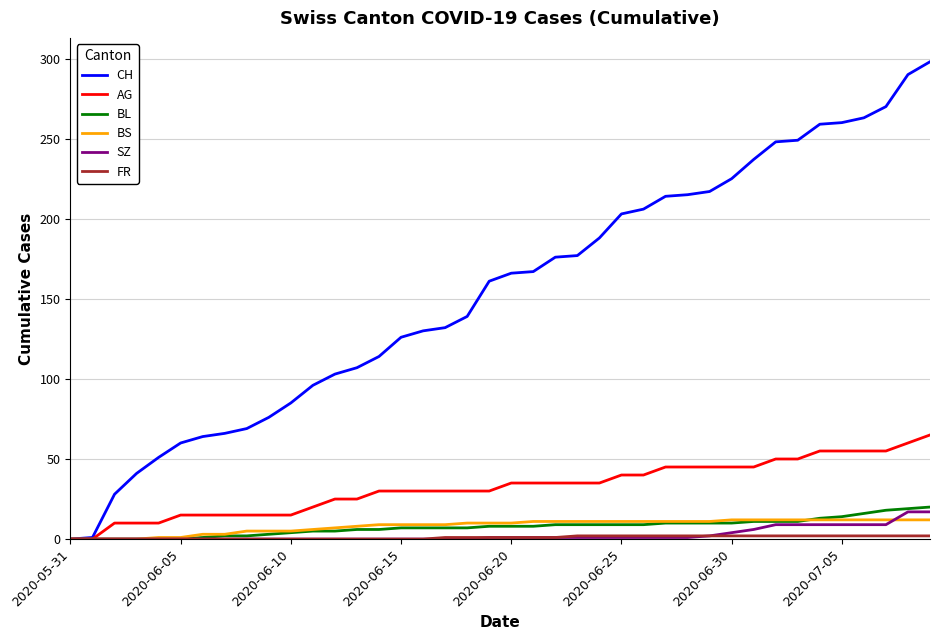

Which series has the largest range (max minus min)?

CH